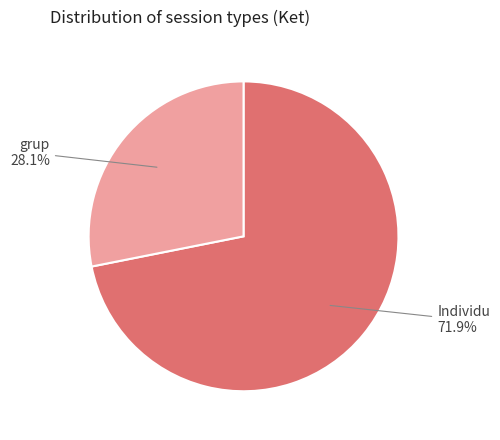

To the nearest percent, what is the combined percentage of grup and Individu?

100%